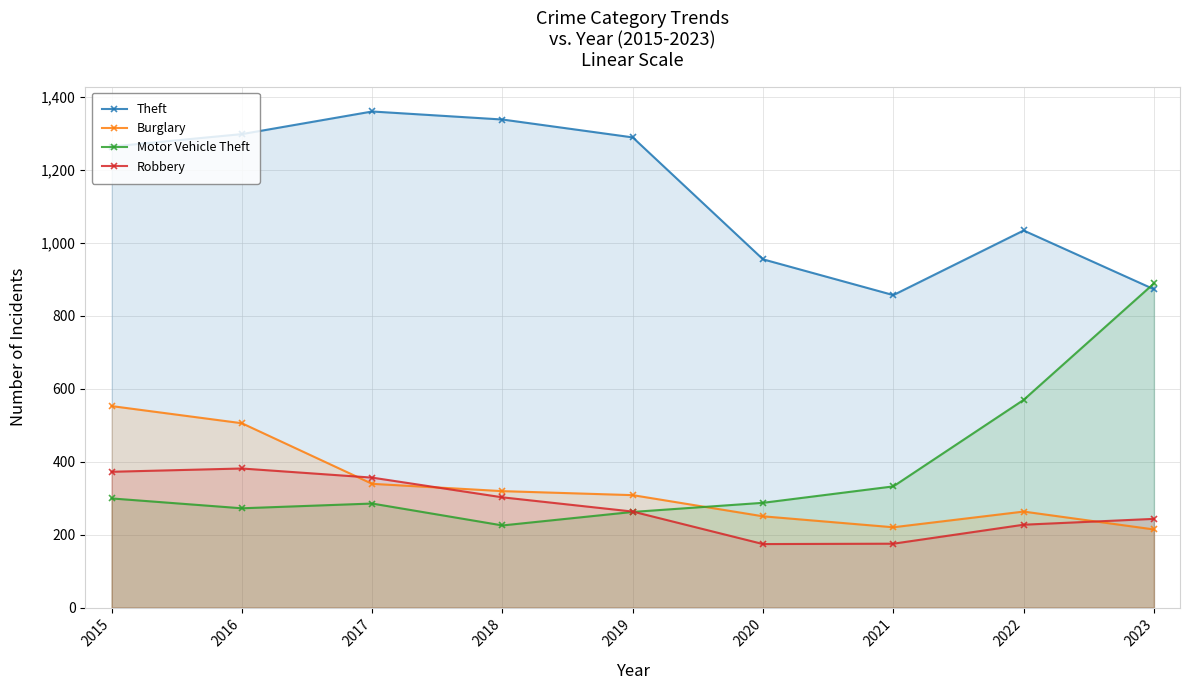

At which category is the sum across all series the highest?

2015